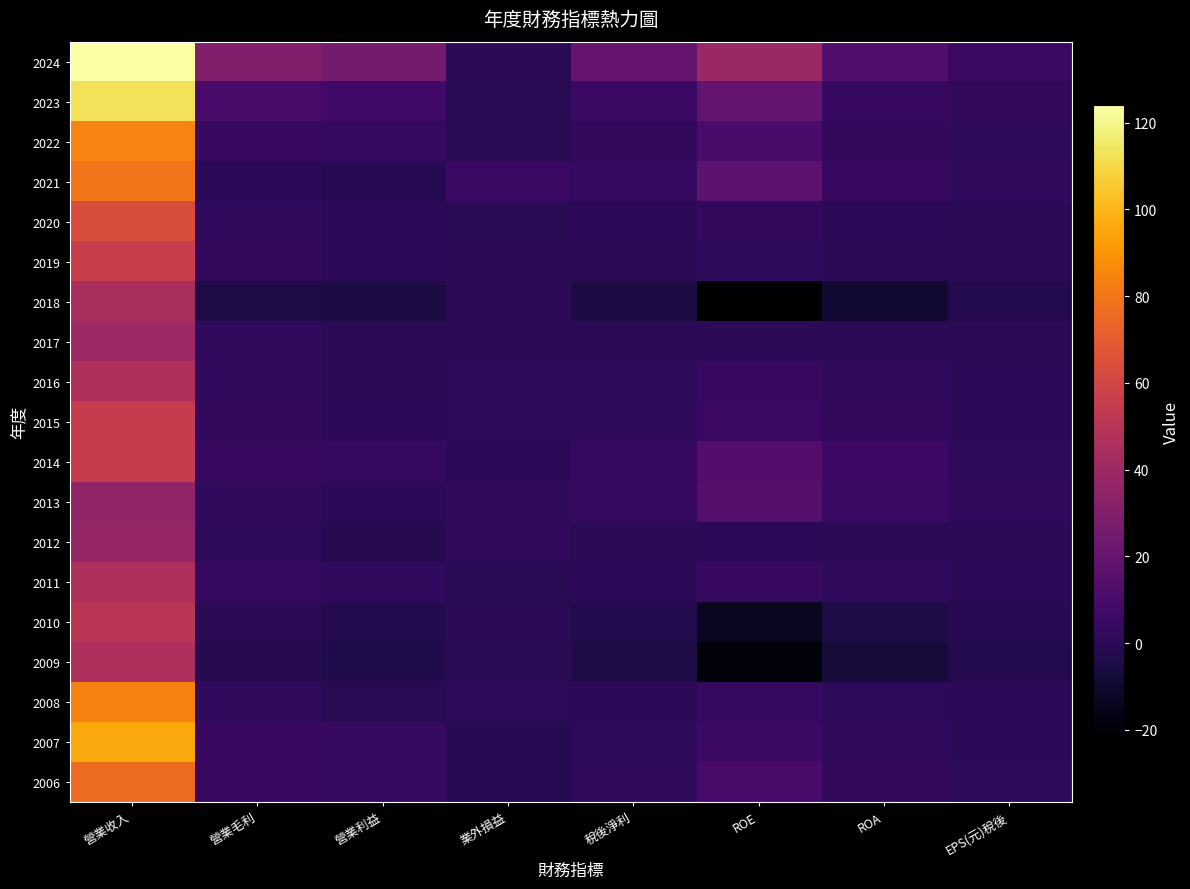

Which series changed the most between 營業收入 and 業外損益?

2024